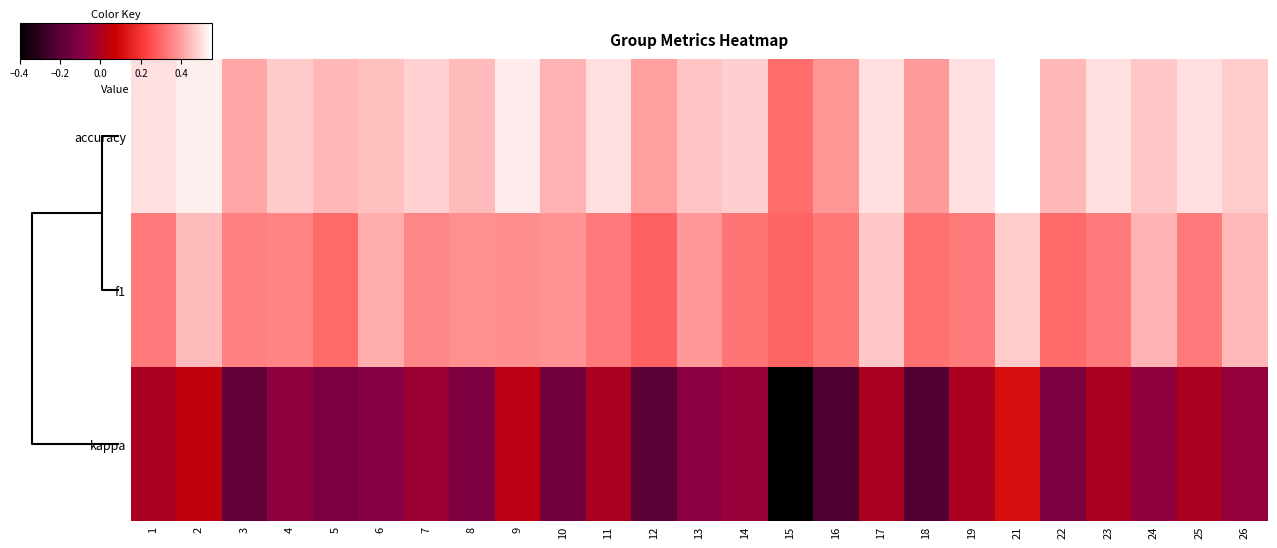

What is the total value across all series at 8?

0.7